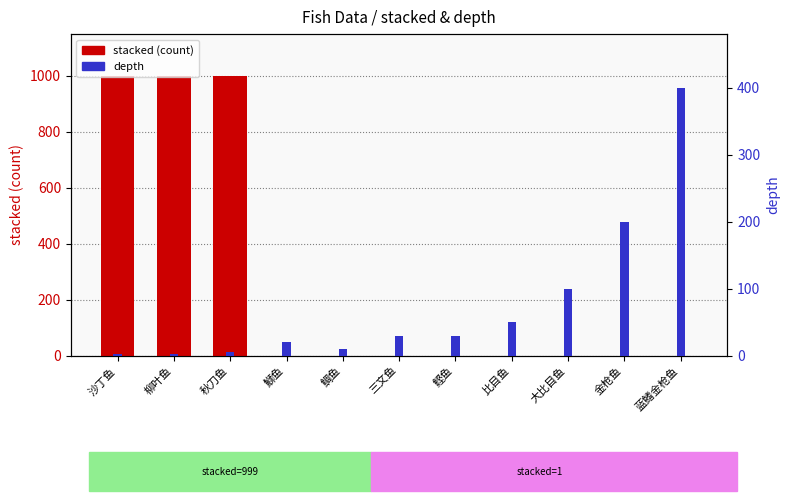

List the series in order of their peak value, lowest first.

depth, stacked (count)